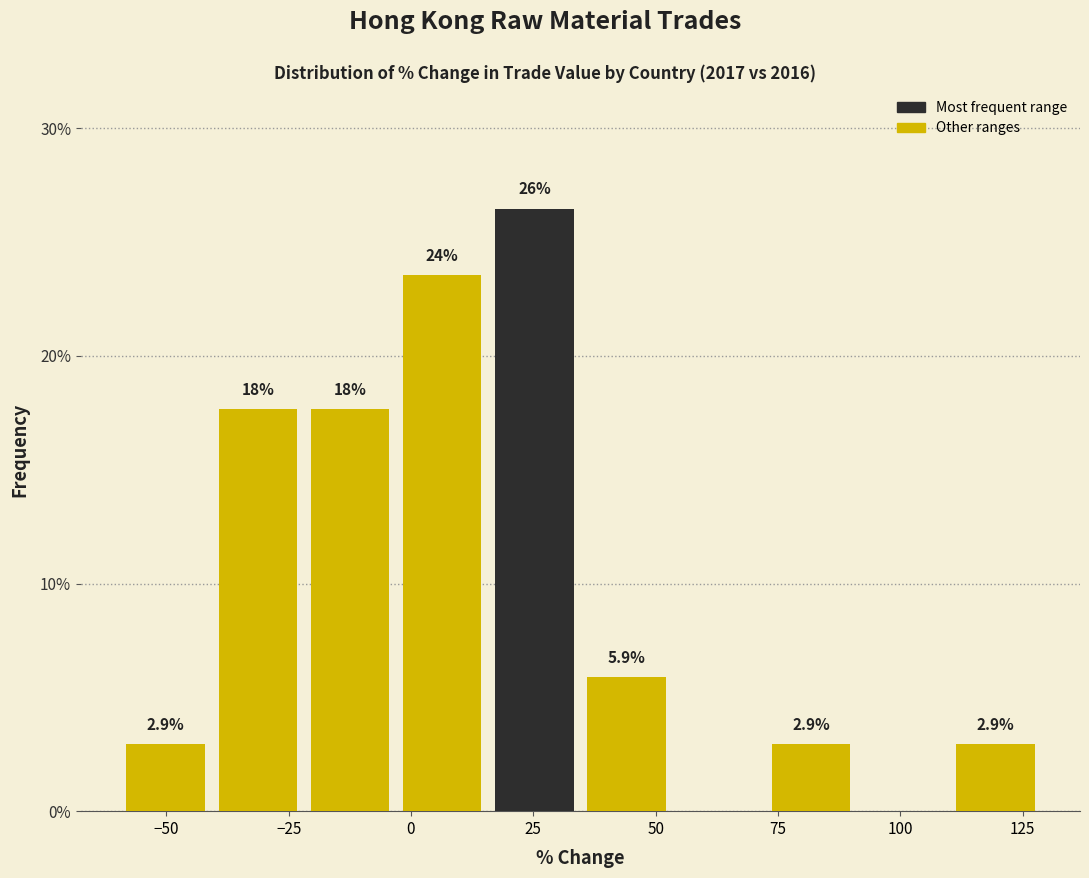

Read against the x-axis, roughly where is the centre of the tallest bar?

25